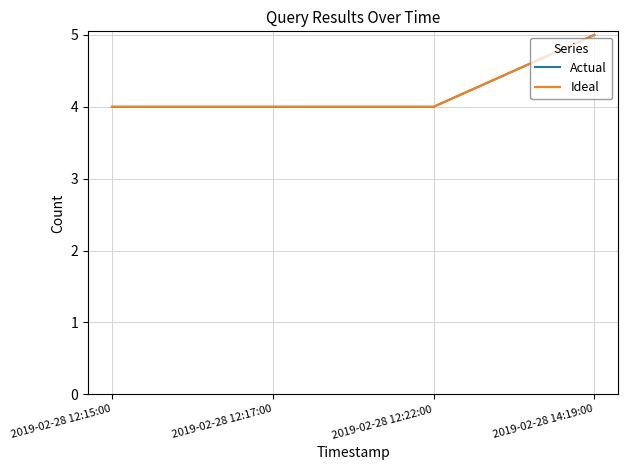

Is this an area chart (filled region under the line)?

No